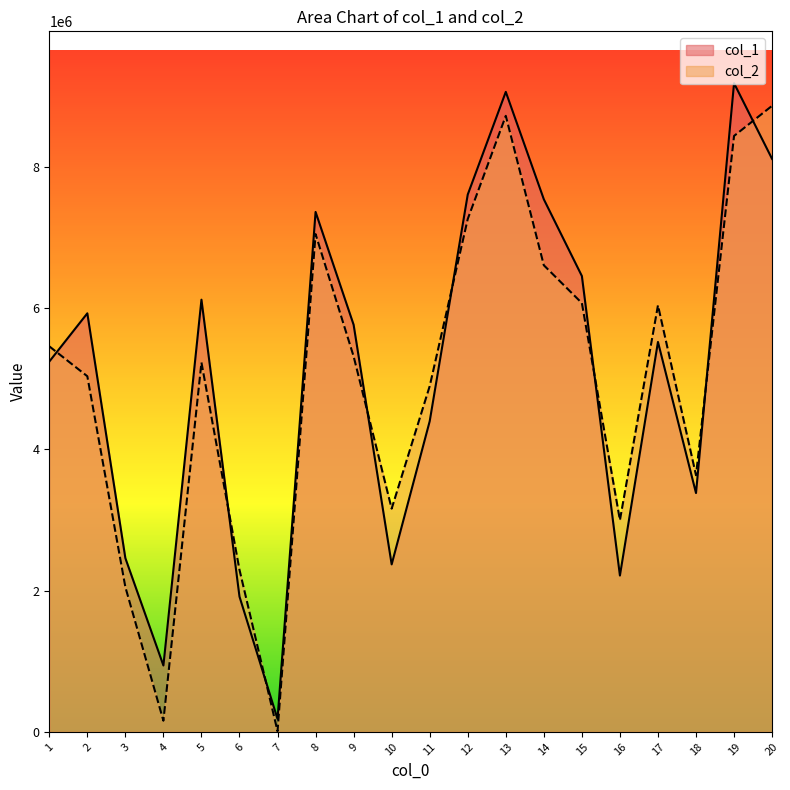

Does the chart have visible grid lines?

No